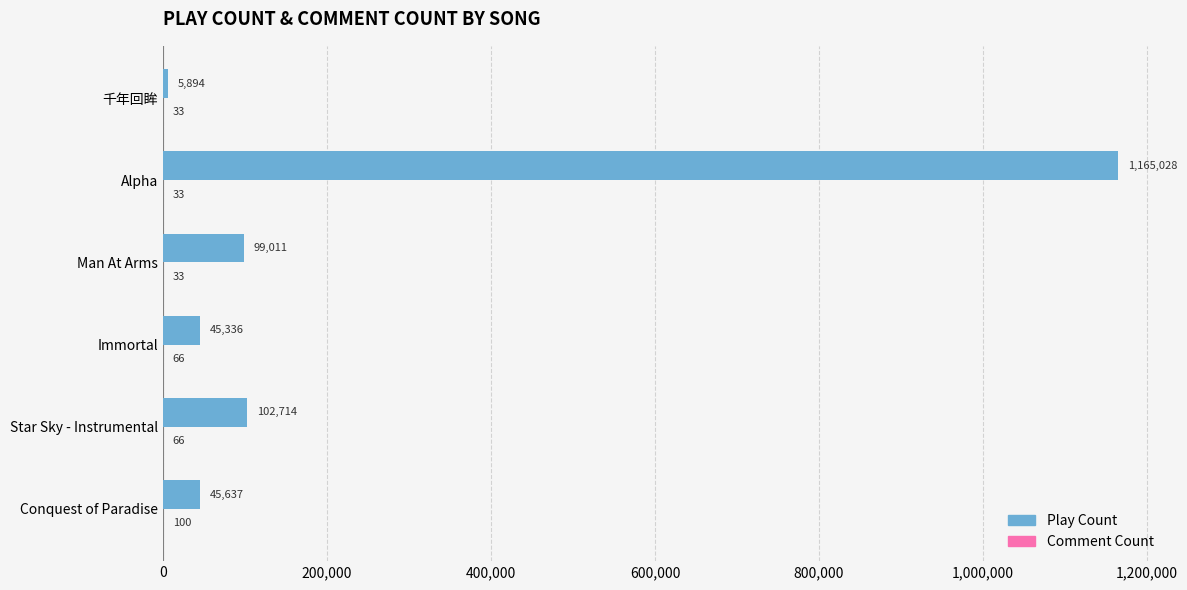

The value of Play Count at Star Sky - Instrumental is 102714. True or false?

True